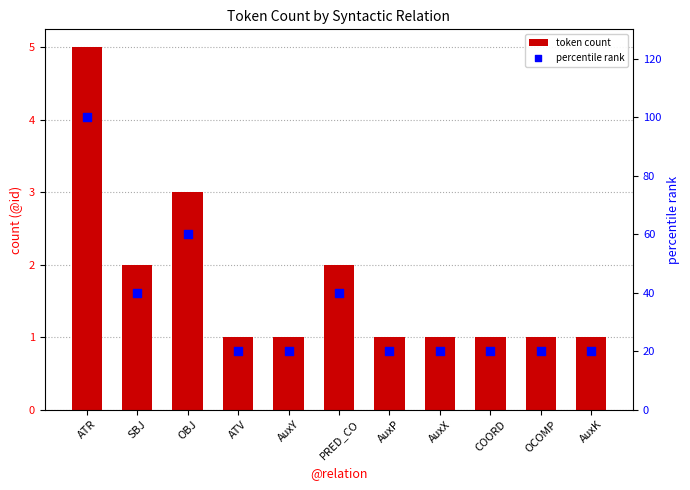

Which series reaches the maximum Y coordinate?

percentile rank